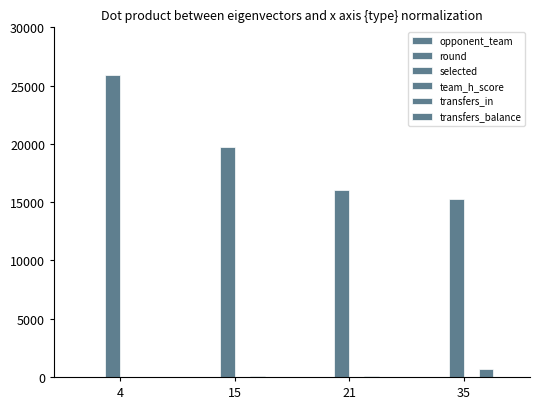

What is the sum of the round values at 4 and 15?

3